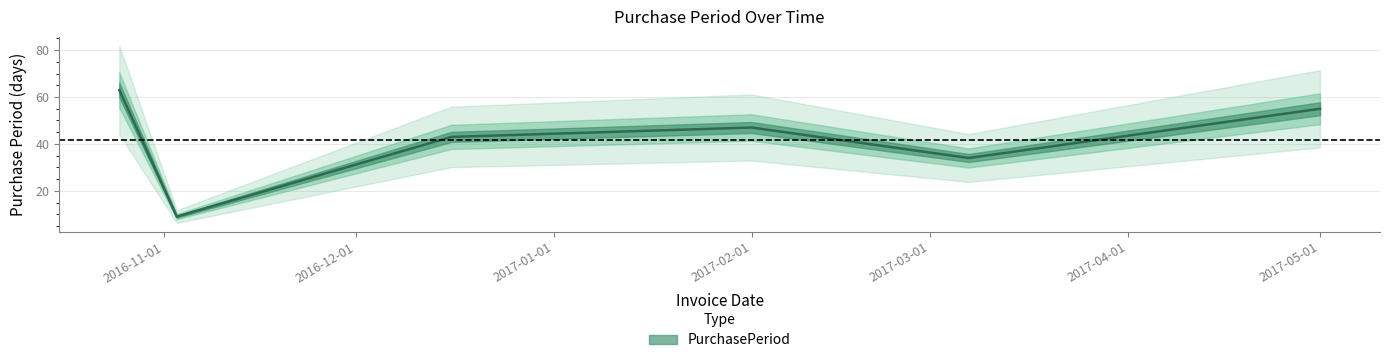

The value at 2017-03-07 is 34. True or false?

True